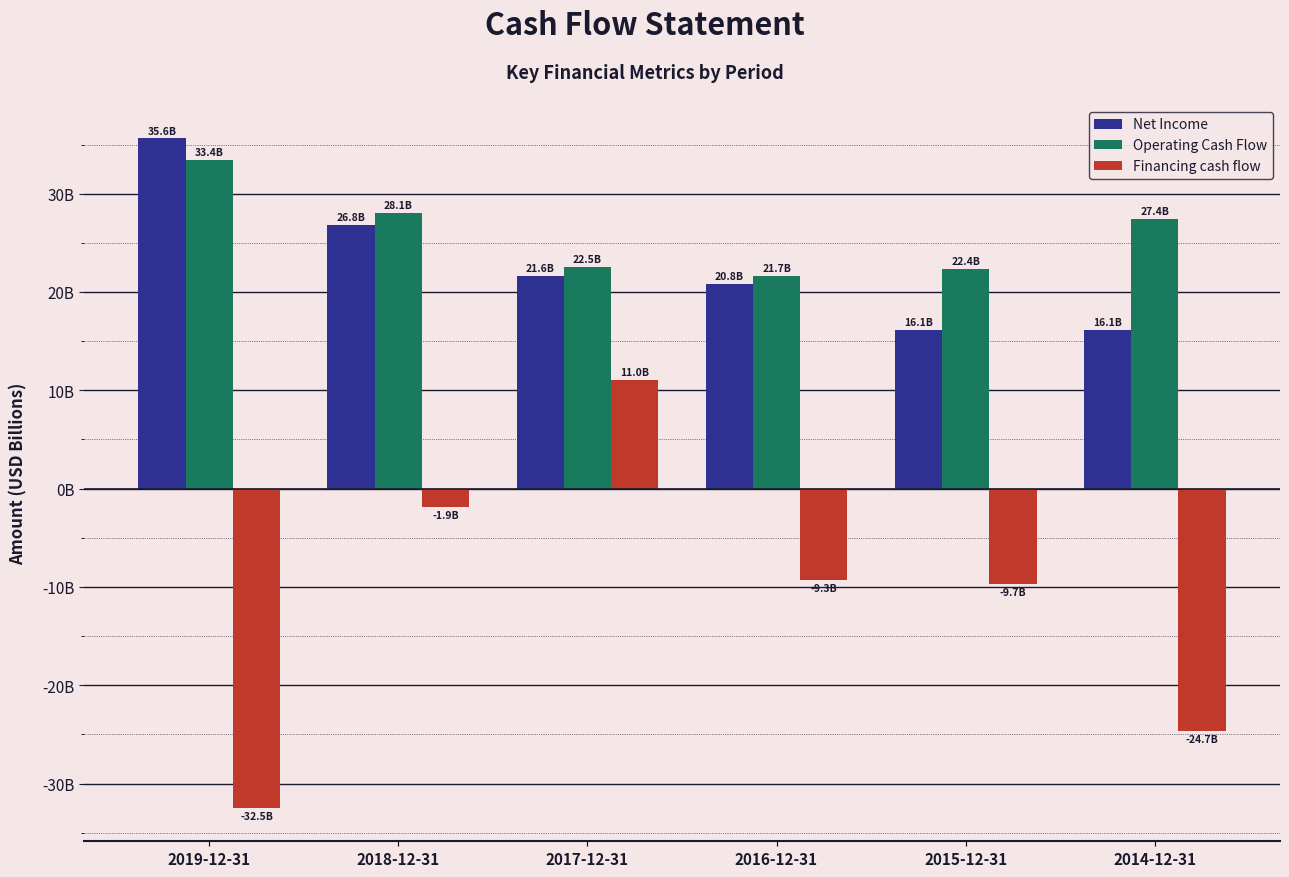

Which series has the widest spread of values?

Financing cash flow